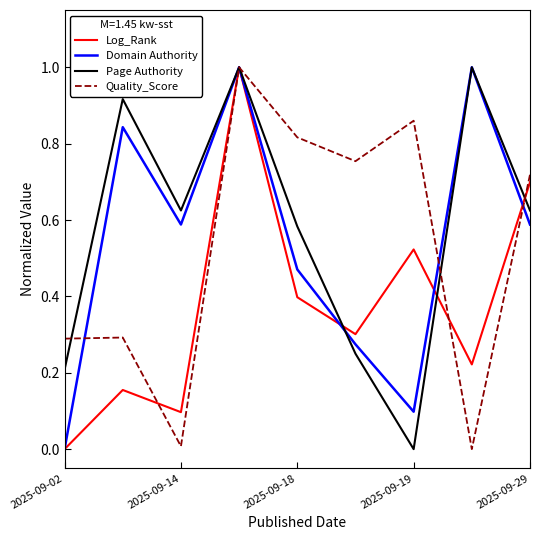

What is the greatest value displayed?

1.0